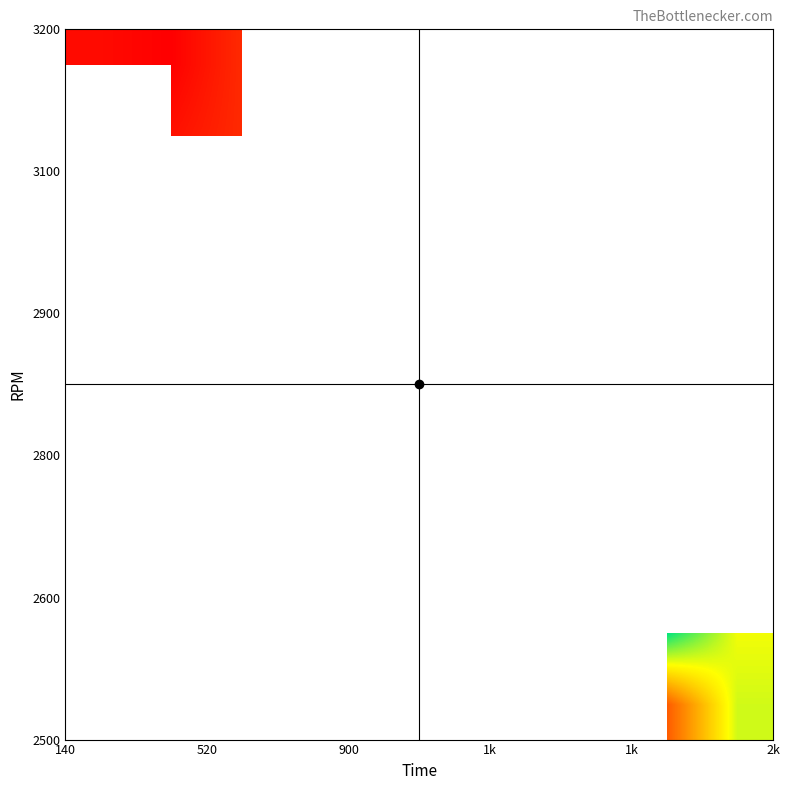

What is the smallest value displayed?

730.0